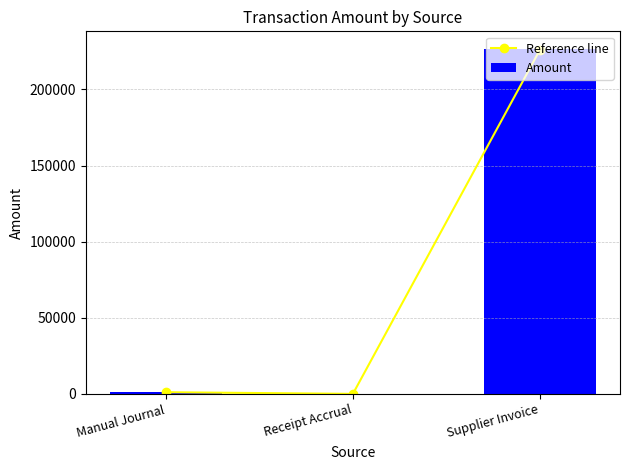

Rank the categories by Amount value from lowest to highest.

Receipt Accrual, Manual Journal, Supplier Invoice